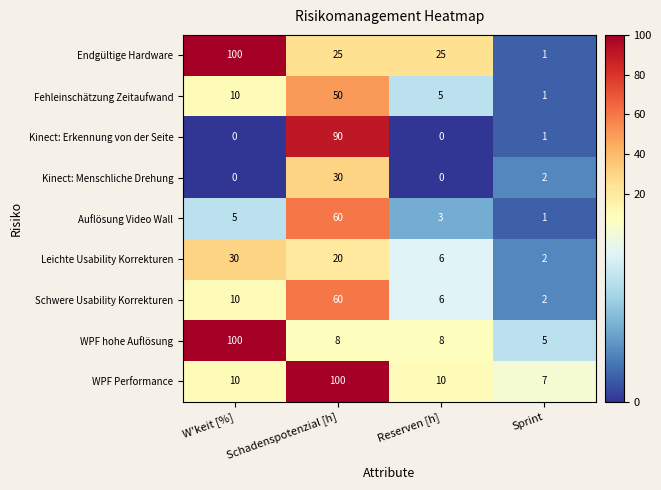

Rank the categories by Schwere Usability Korrekturen value from highest to lowest.

Schadenspotenzial [h], W'keit [%], Reserven [h], Sprint